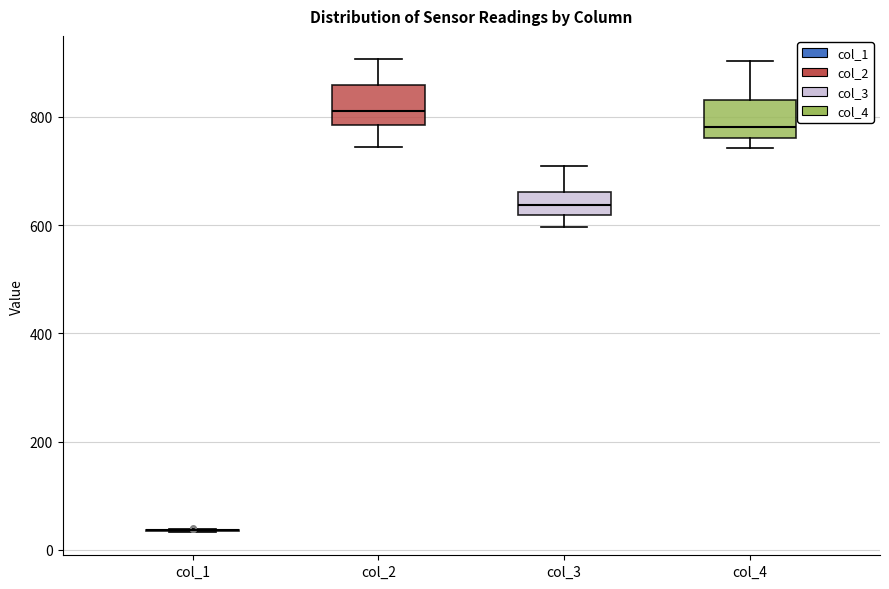

Where does the lower whisker of the box for col_2 end on the y-axis? The values are not printed on the chart, so give them approximately, as read against the axis.

740